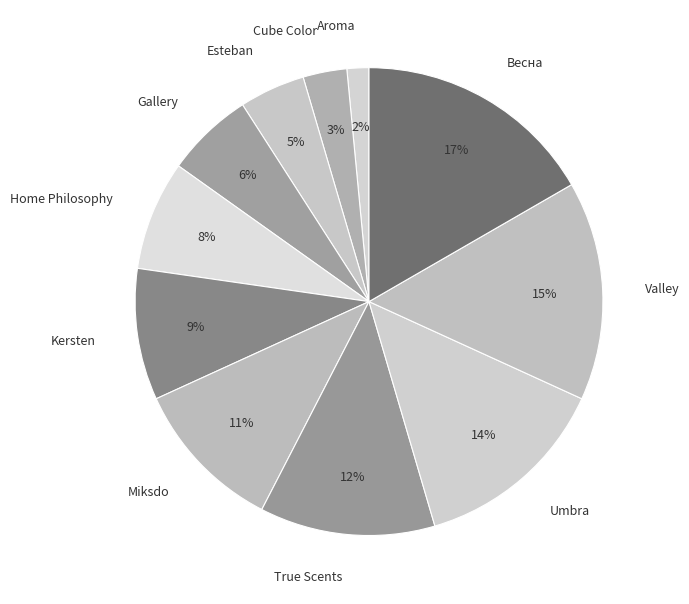

Rank the categories by value from lowest to highest.

Aroma, Cube Color, Esteban, Gallery, Home Philosophy, Kersten, Miksdo, True Scents, Umbra, Valley, Весна